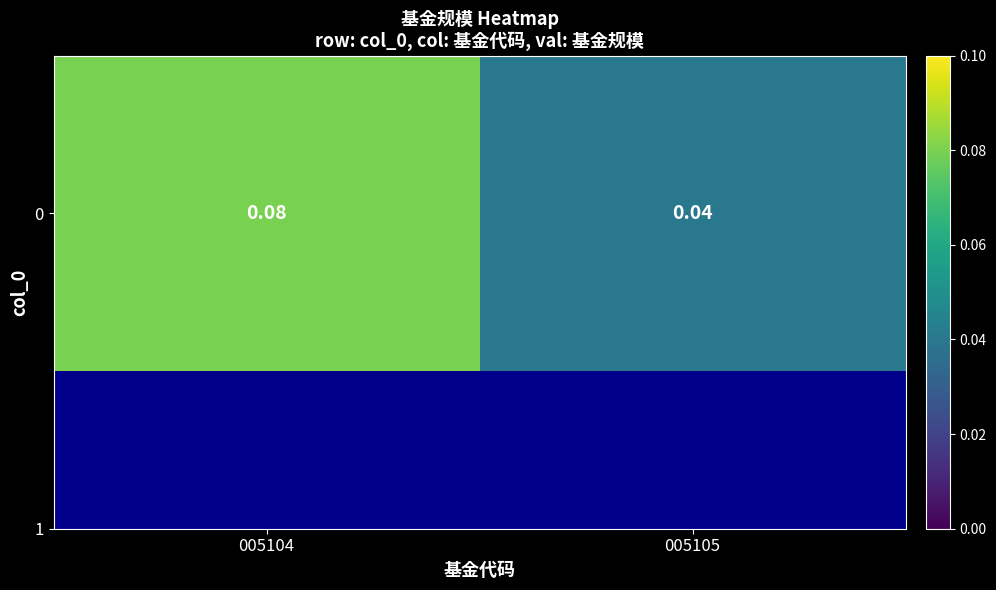

The chart shows a value of 0.0 at 005105. True or false?

True